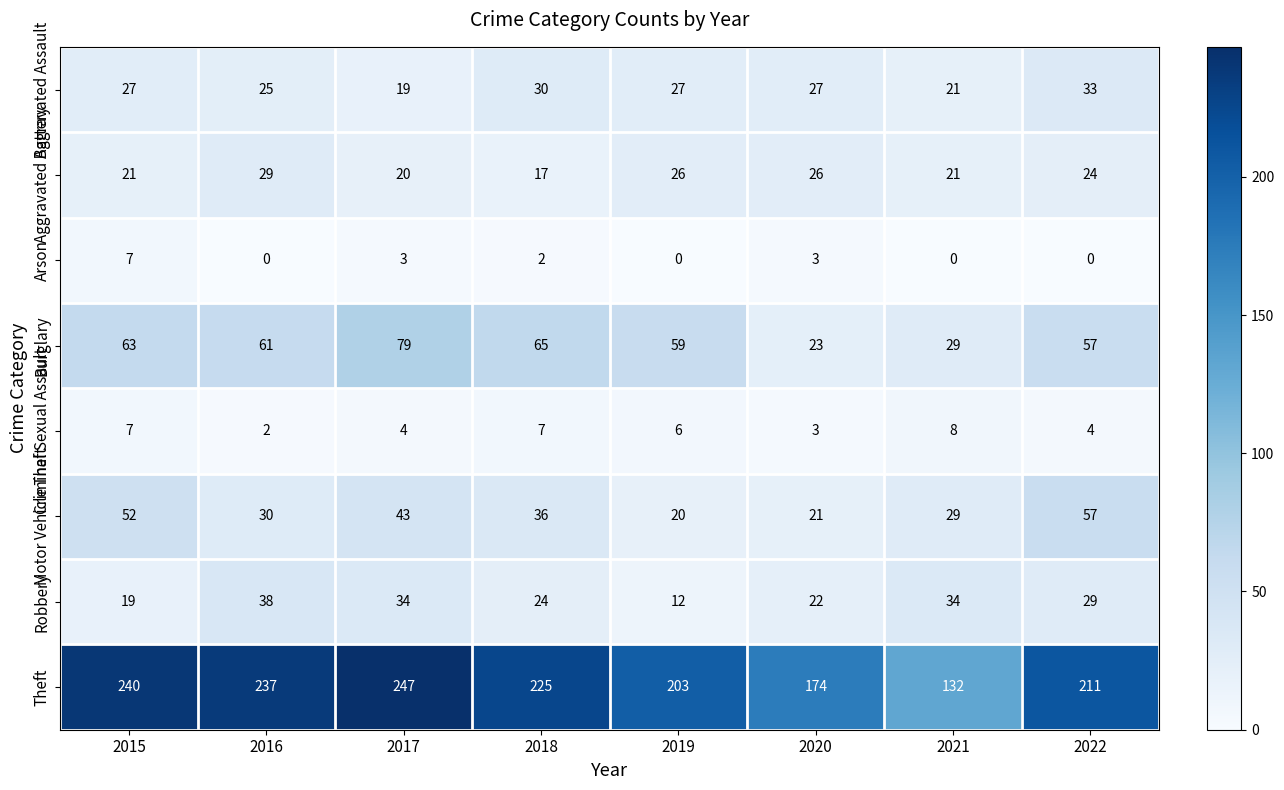

The Burglary series shows 94 at 2016. True or false?

False